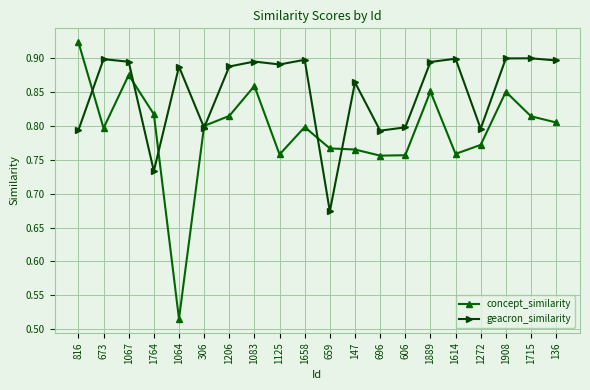

In geacron_similarity, how many points are lower than both neighbors (excluding endpoints)?

6